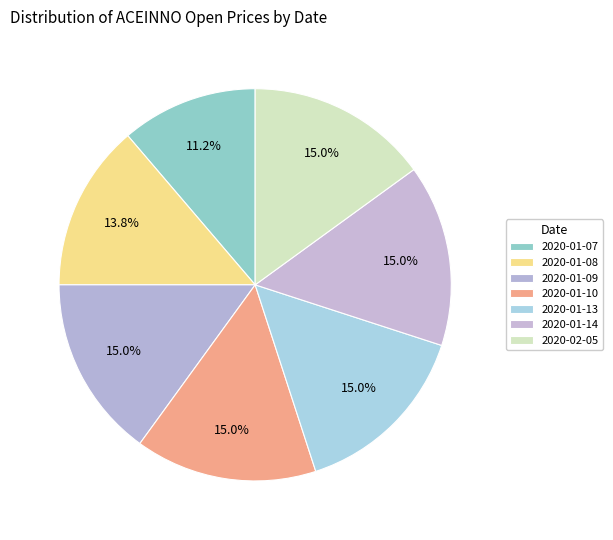

What is the change in value from 2020-01-07 to 2020-01-08?

+0.1